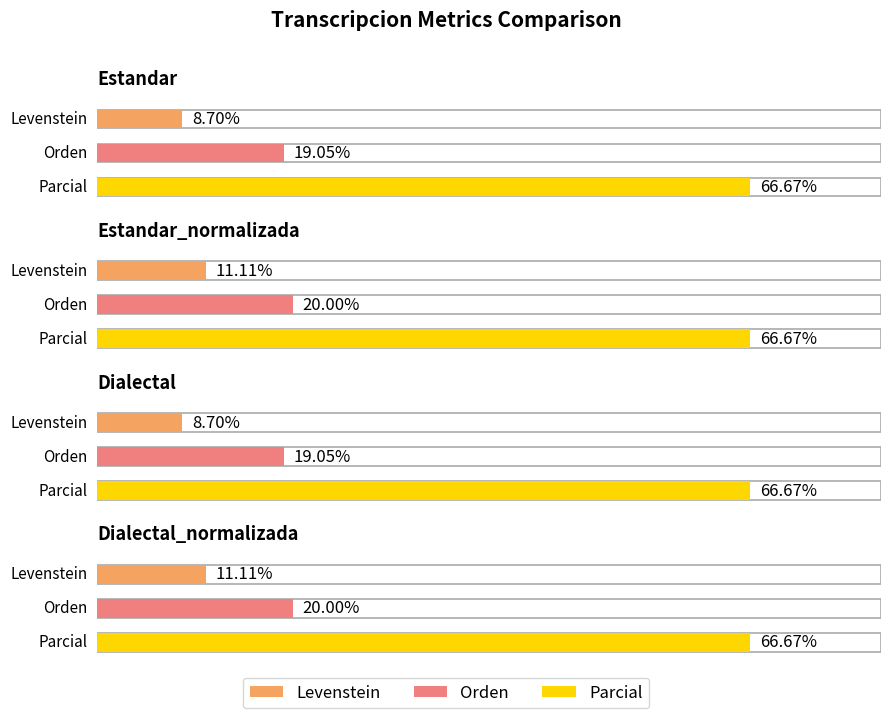

Reading left to right, transcribe all the data shown in this chart.

Levenstein: Estandar=8.7	Estandar_normalizada=11.1	Dialectal=8.7	Dialectal_normalizada=11.1
Orden: Estandar=19.0	Estandar_normalizada=20.0	Dialectal=19.0	Dialectal_normalizada=20.0
Parcial: Estandar=66.7	Estandar_normalizada=66.7	Dialectal=66.7	Dialectal_normalizada=66.7